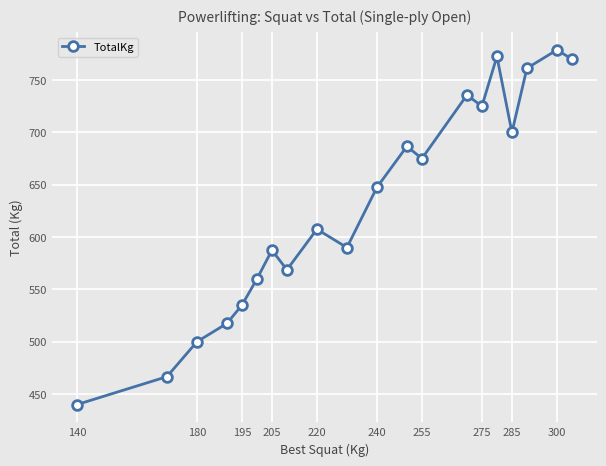

What is the difference between the second highest and second lowest values?

305.8